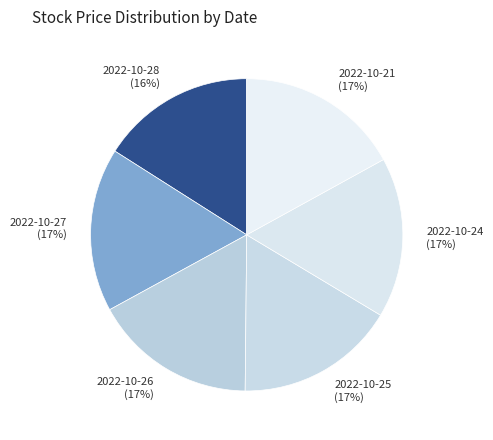

Is the sum of 2022-10-21 and 2022-10-26 greater than half?

No